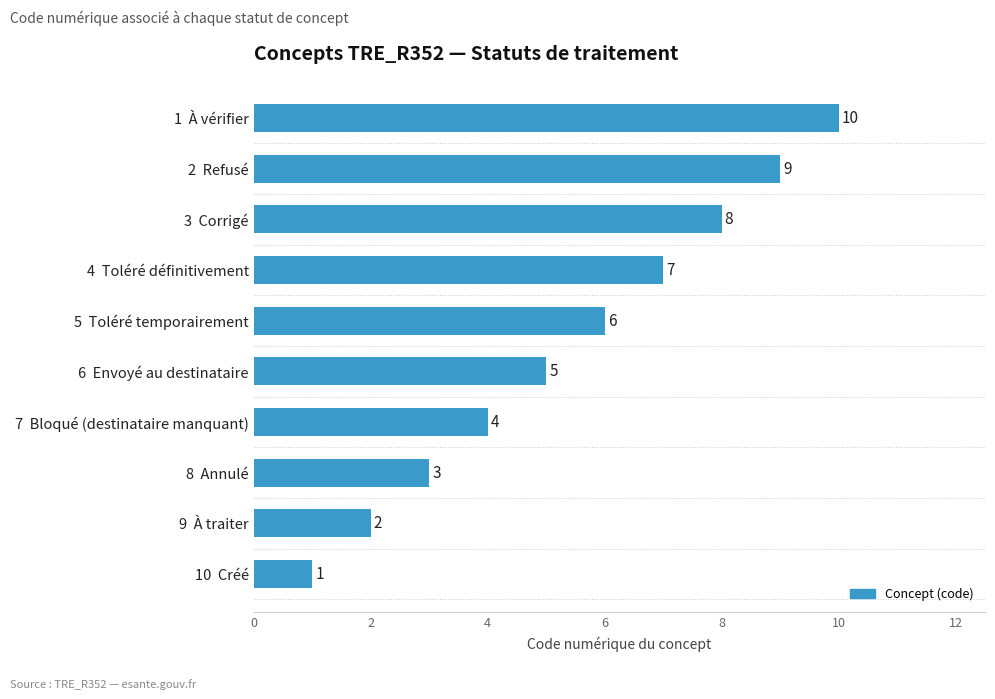

What is the label of the 7th bar from the bottom?

4  Toléré définitivement